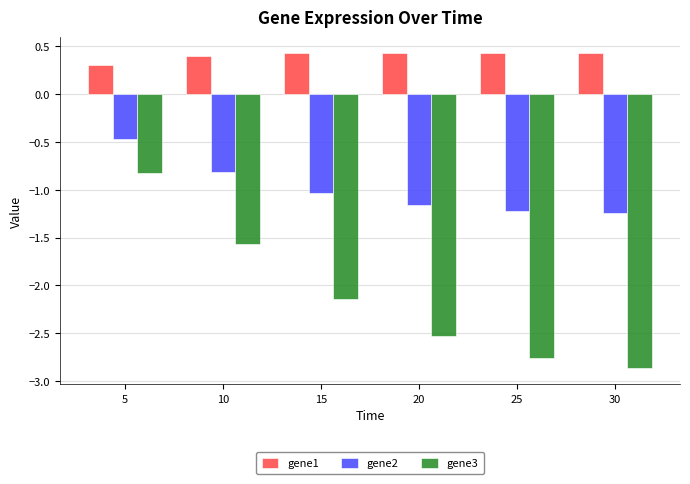

Rank the series by their average value, from lowest to highest.

gene3, gene2, gene1